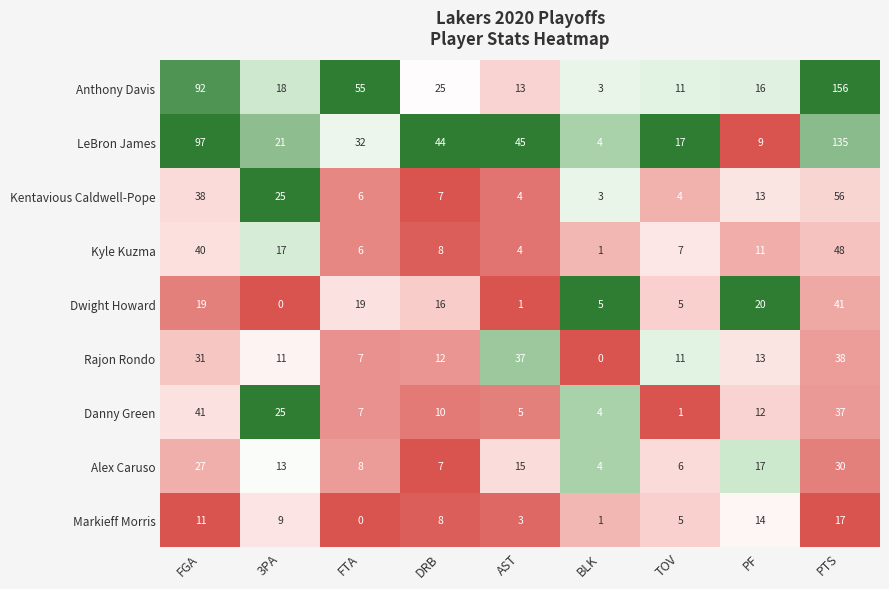

What is the difference between the Dwight Howard values at PF and BLK?

15